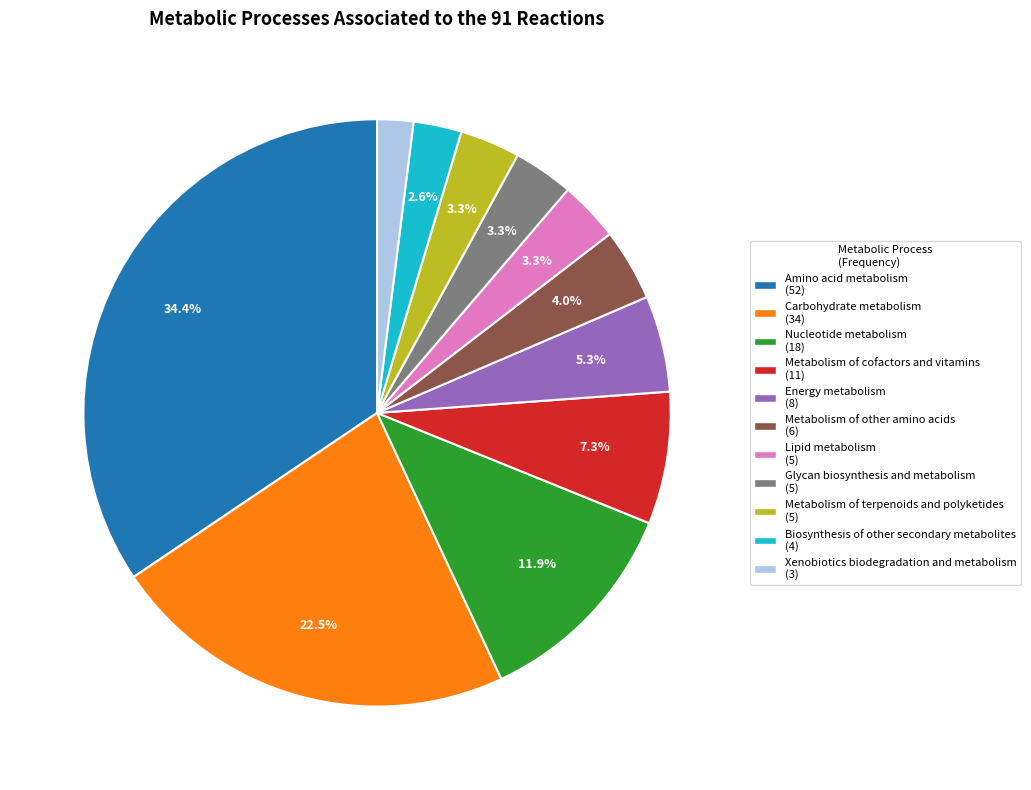

Approximately how many times larger is the value at Metabolism of other amino acids compared to Metabolism of terpenoids and polyketides?

1.2